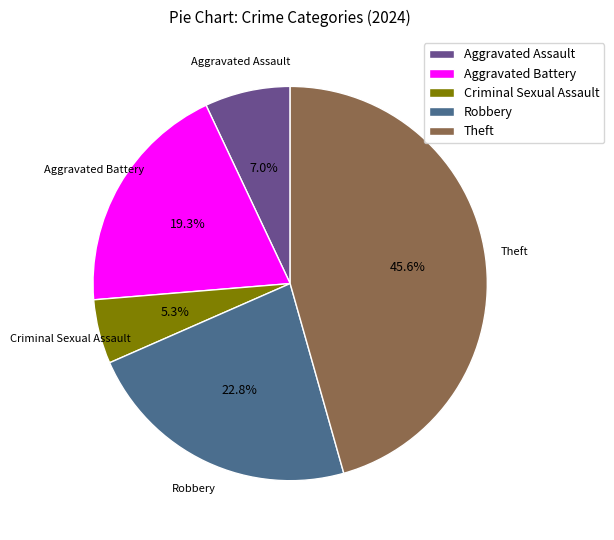

How many segments does this pie chart have?

5